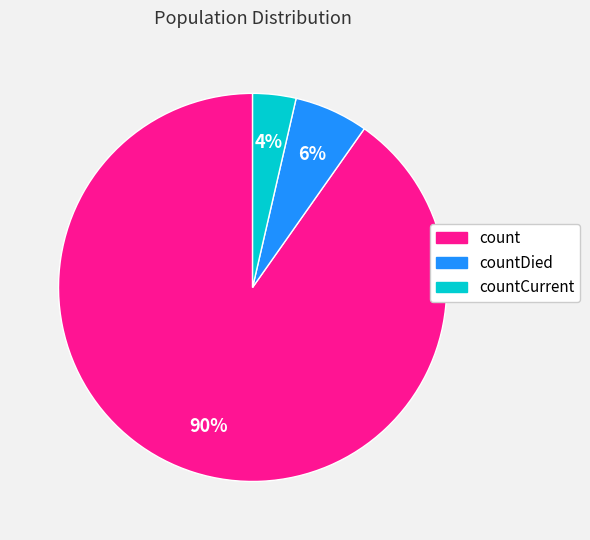

Is there any slice that represents more than half of the pie?

Yes